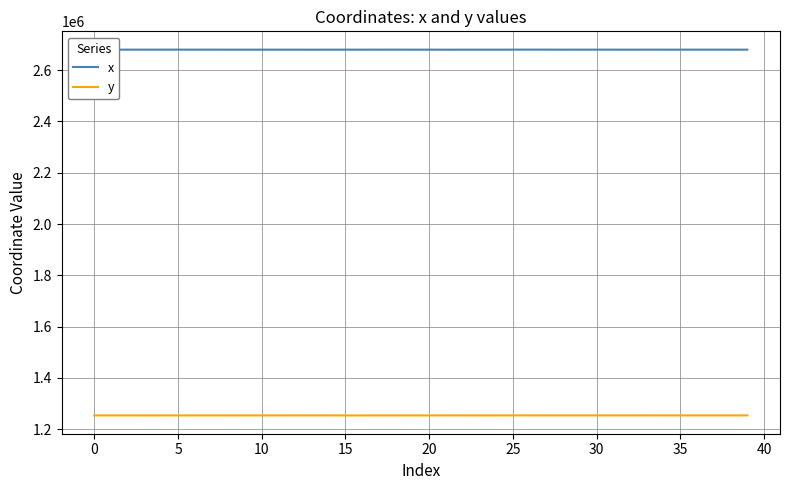

What is the highest value of the y series?

1253171.8